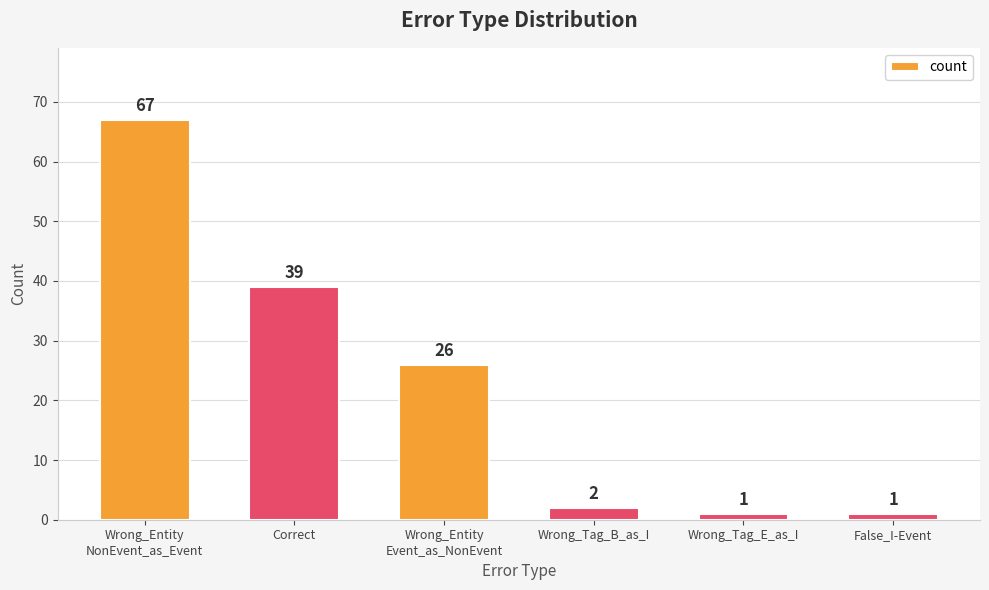

Does the chart contain any negative values?

No